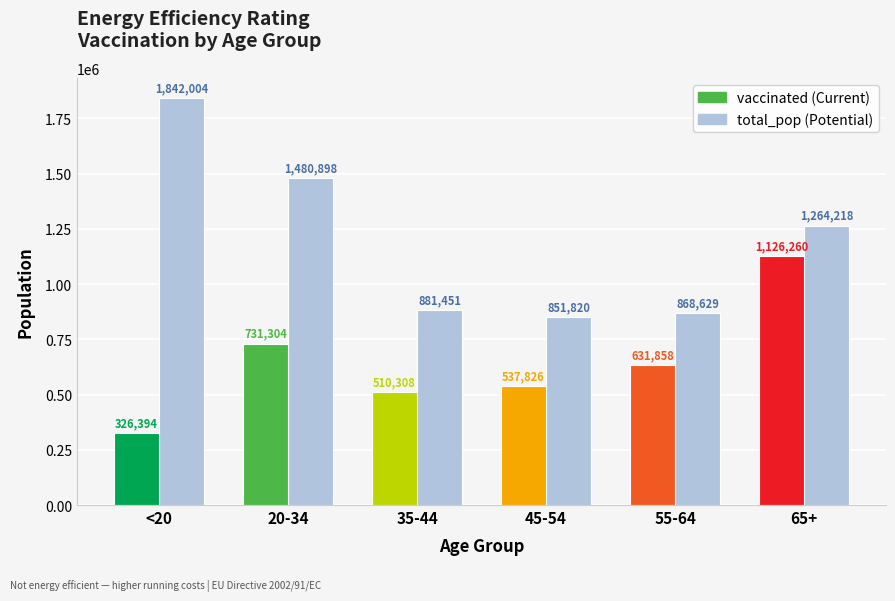

What is the label of the 2nd bar from the right?

55-64